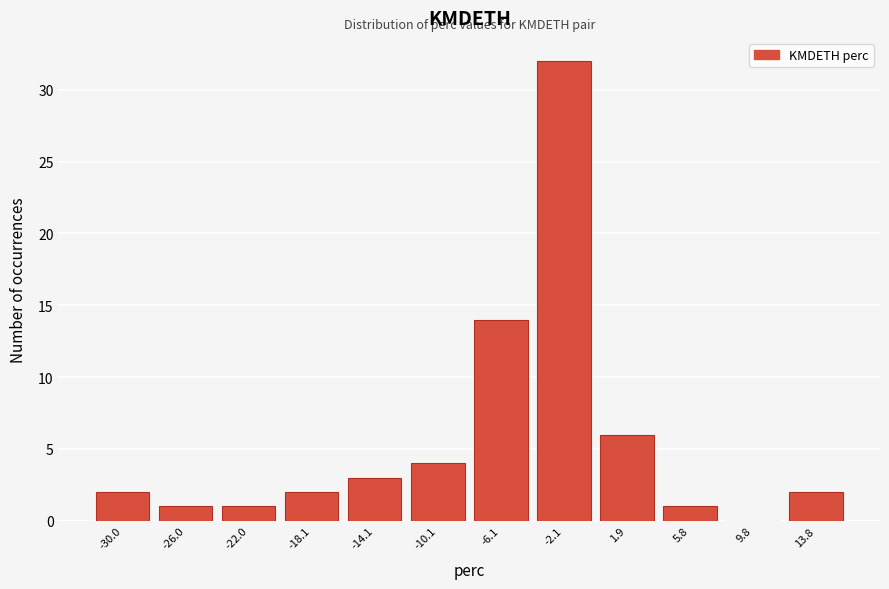

Reading right to left, extract all data points from this chart.

13.8=2	9.8=0	5.8=1	1.9=6	-2.1=32	-6.1=14	-10.1=4	-14.1=3	-18.1=2	-22.0=1	-26.0=1	-30.0=2